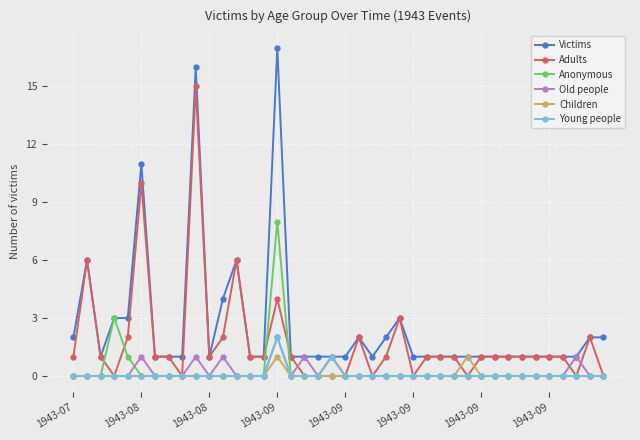

Which series has the largest total across all categories?

Victims